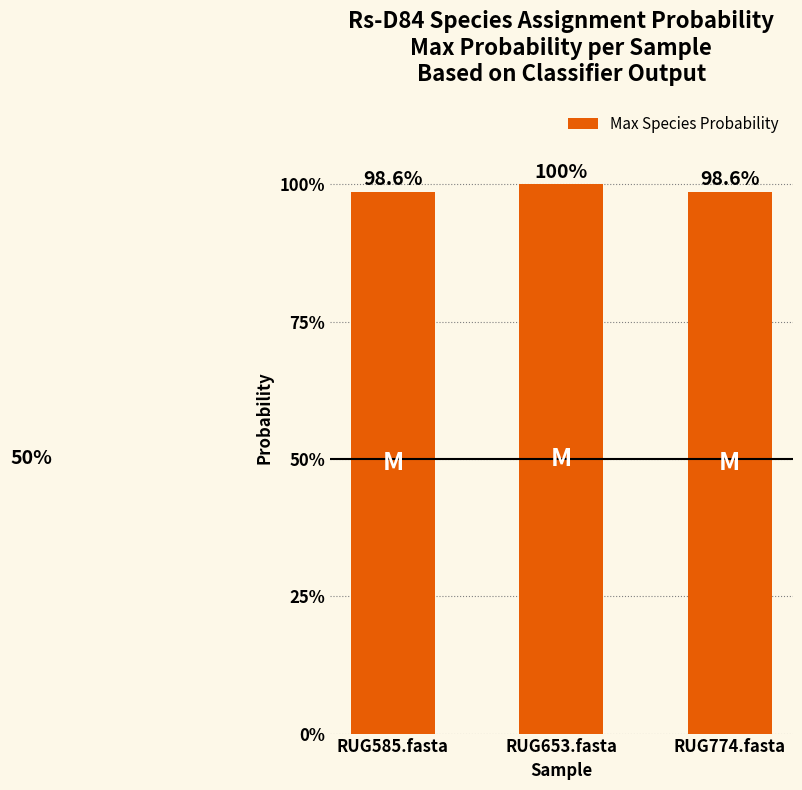

What is the label of the 2nd bar from the left?

RUG653.fasta